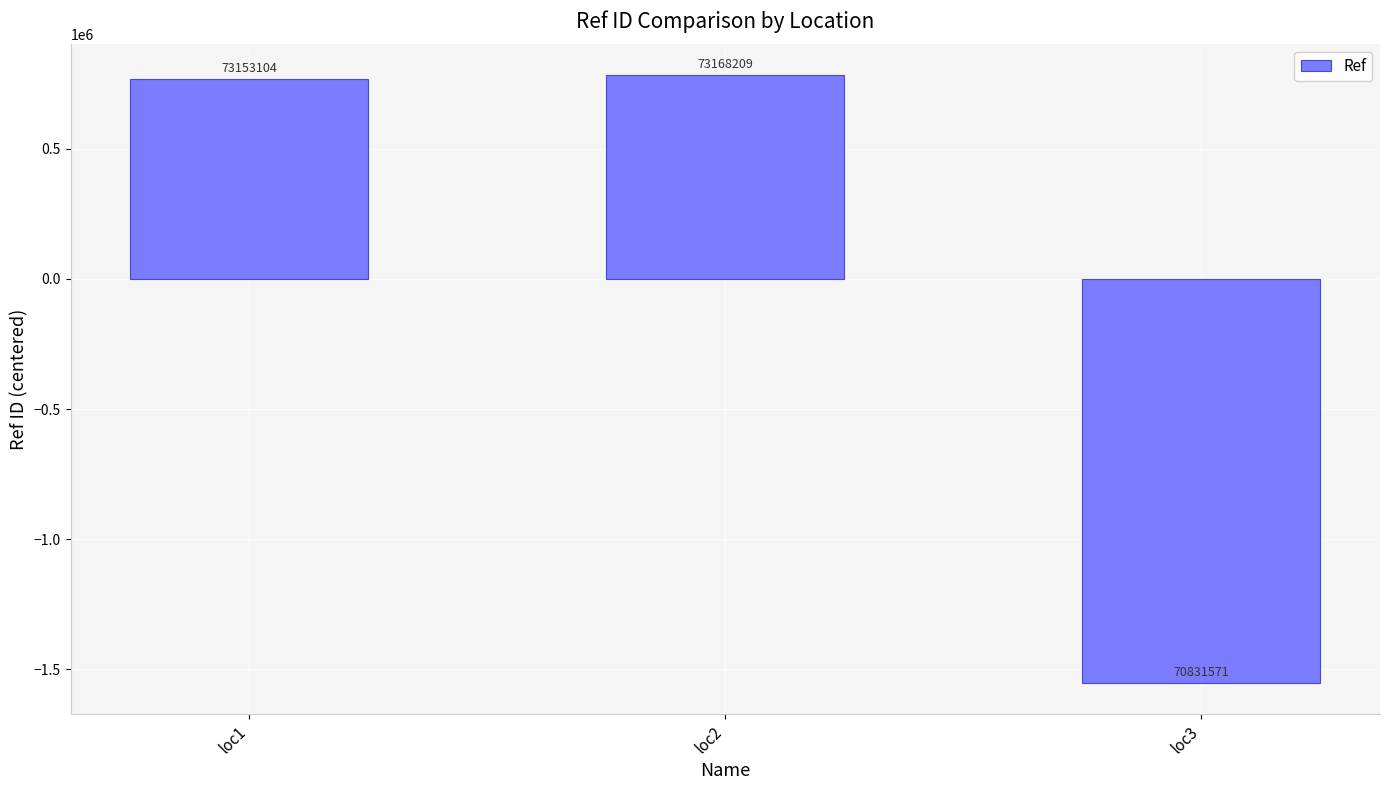

List the labels in order of value, largest first.

loc2, loc1, loc3